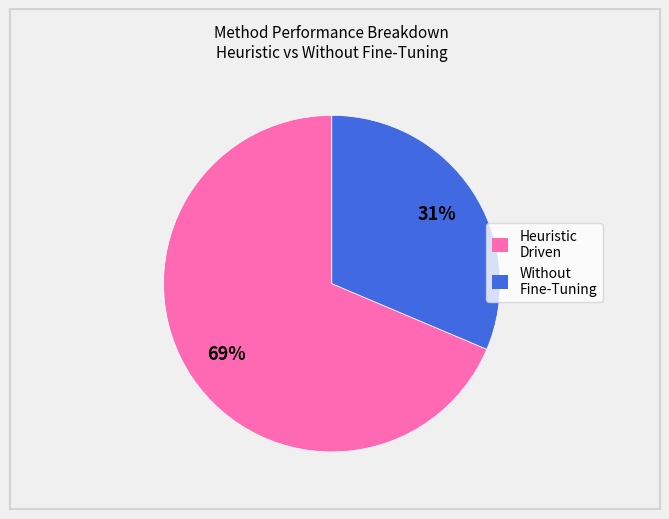

Is the sum of Heuristic Driven and Without Fine-Tuning greater than half?

Yes